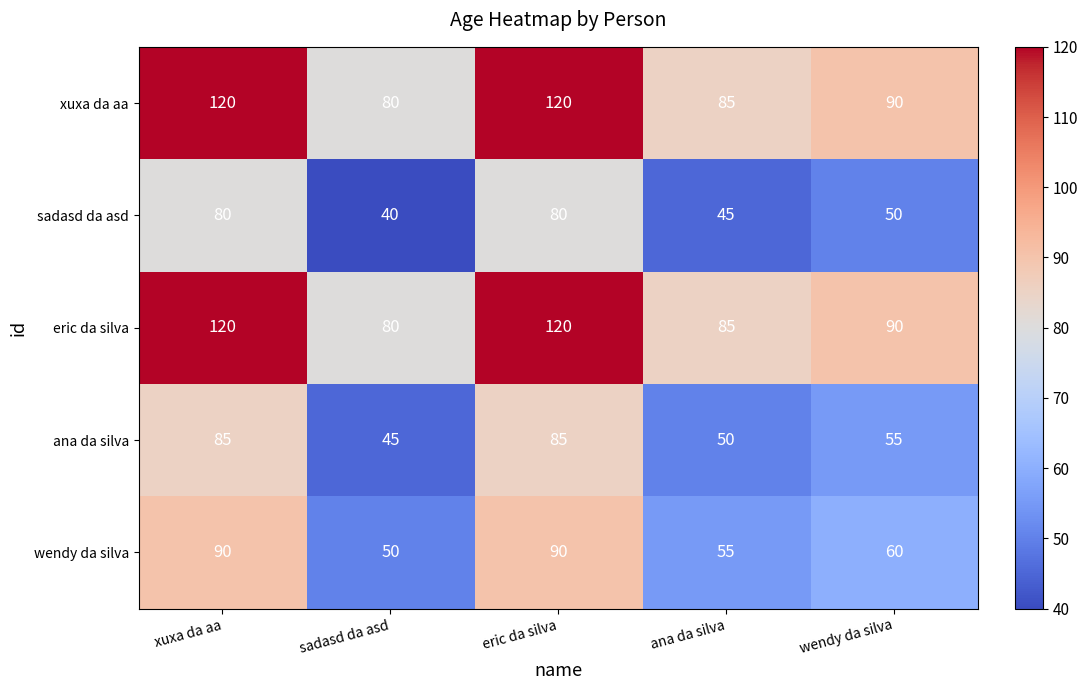

What is the sum of the eric da silva values at wendy da silva and xuxa da aa?

210